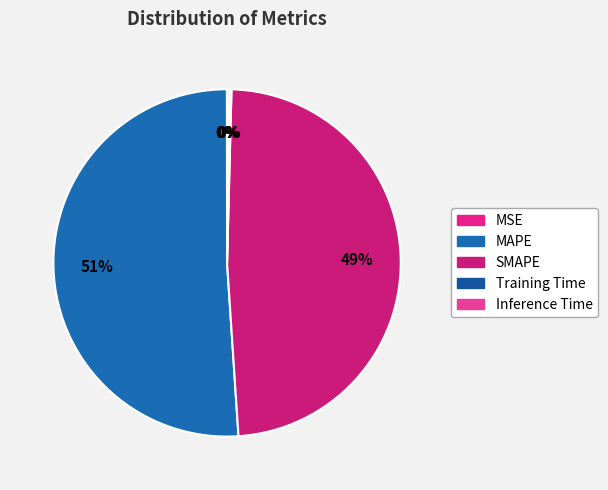

To the nearest percent, what is the difference between the Training Time and MAPE slice percentages?

51%